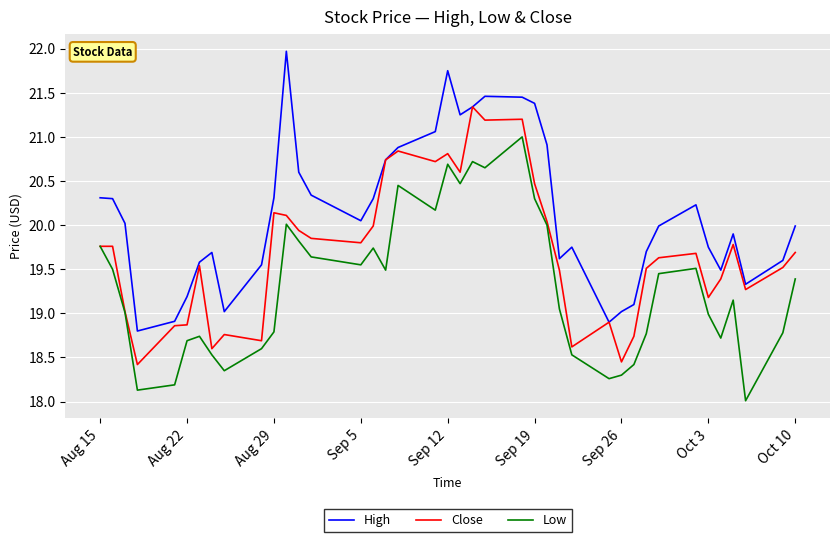

Which series has the largest total across all categories?

High